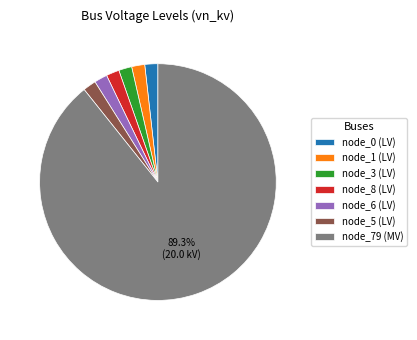

What is the largest slice in the pie chart?

node_79 (MV)